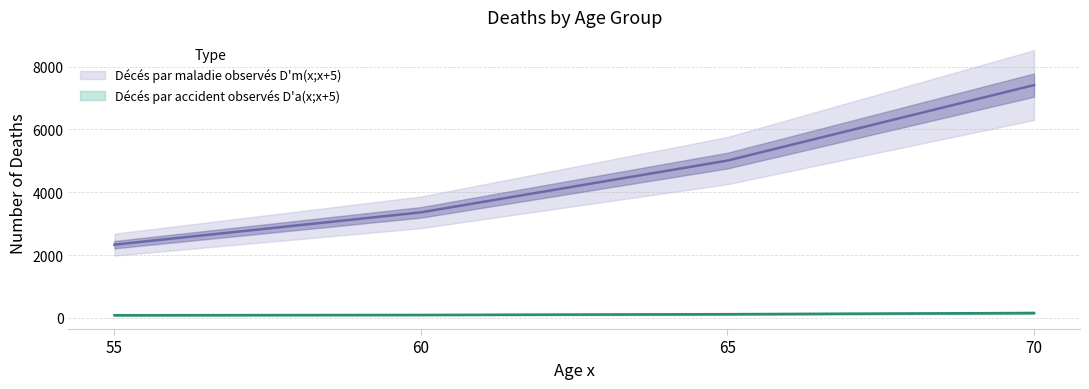

True or false: Décés par maladie observés D'm(x;x+5) has more than 2 interior local peaks.

False